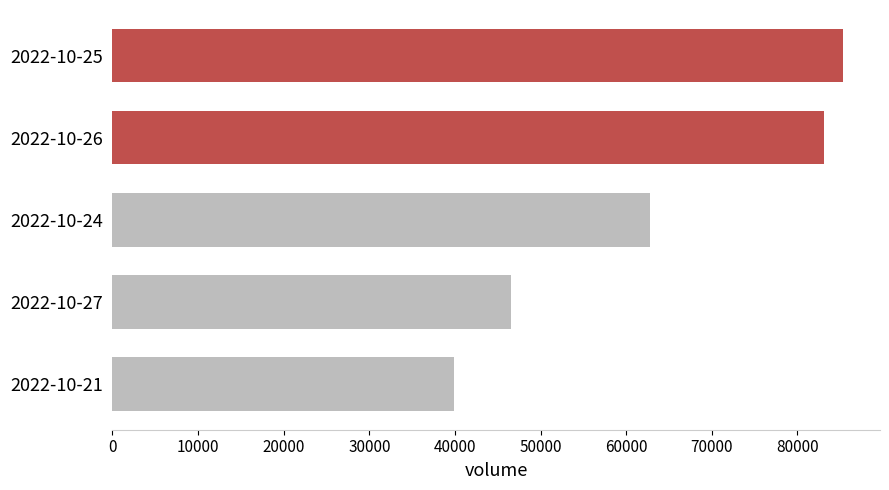

At which label is the value closest to 62653?

2022-10-24